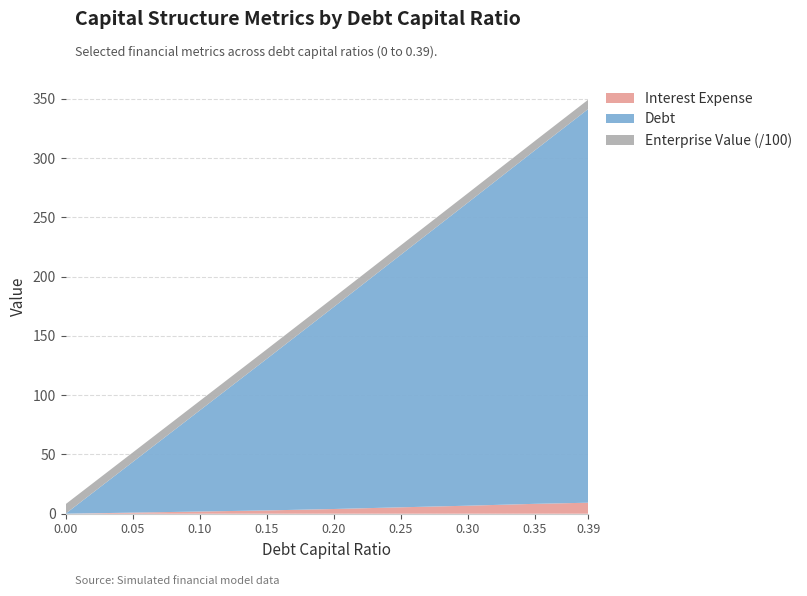

Reading left to right, transcribe all the data shown in this chart.

debt_capital: 0.0	0.1	0.1	0.1	0.2	0.2	0.3	0.3	0.4
debt: 0.0	42.6	85.1	127.7	170.3	212.8	255.4	298.0	332.1
interest_expense: 0.0	0.9	1.9	2.8	4.0	5.4	6.8	8.3	9.3
enterprise_value: 798.8	799.8	800.8	801.8	800.3	796.7	793.8	789.0	787.9